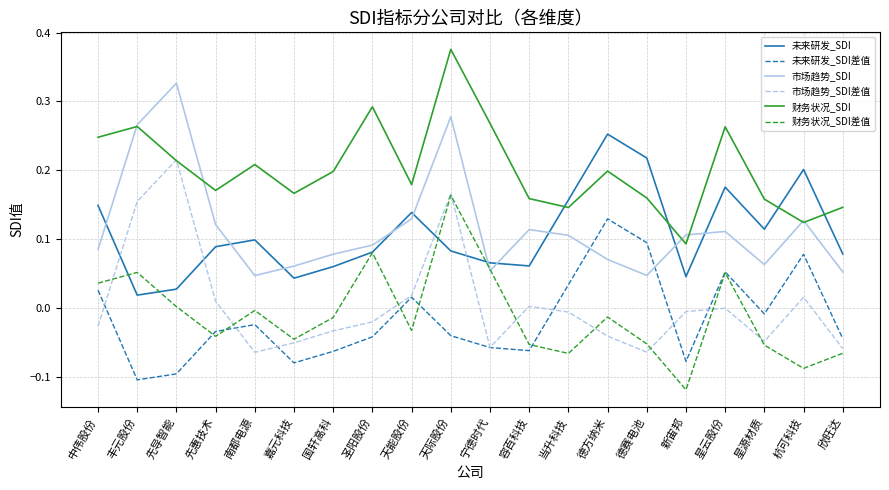

Which series has the largest total across all categories?

财务状况_SDI